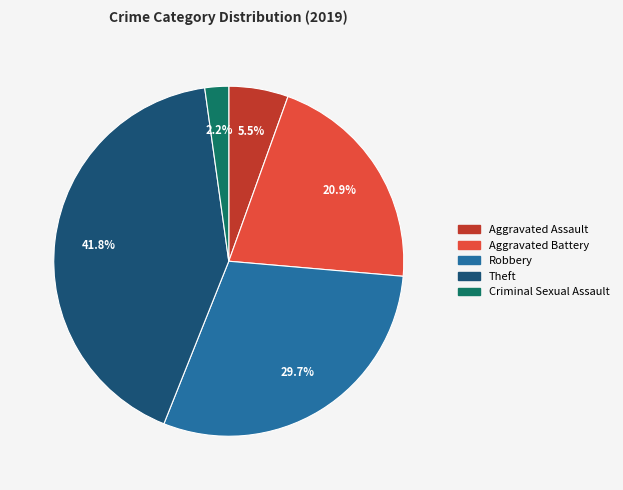

How many segments does this pie chart have?

5